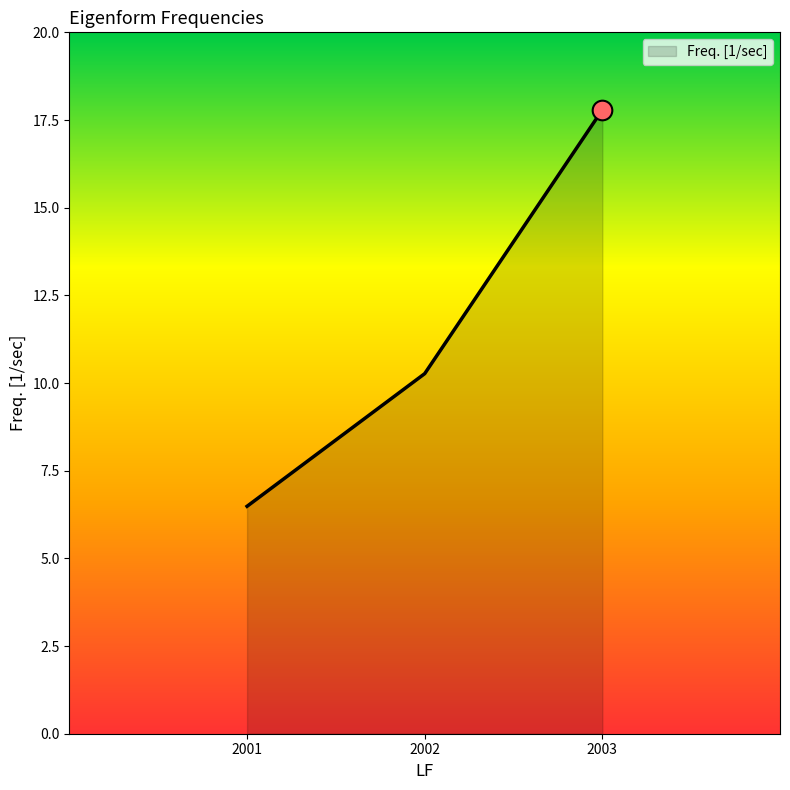

Between 2003 and 2002, which is larger?

2003